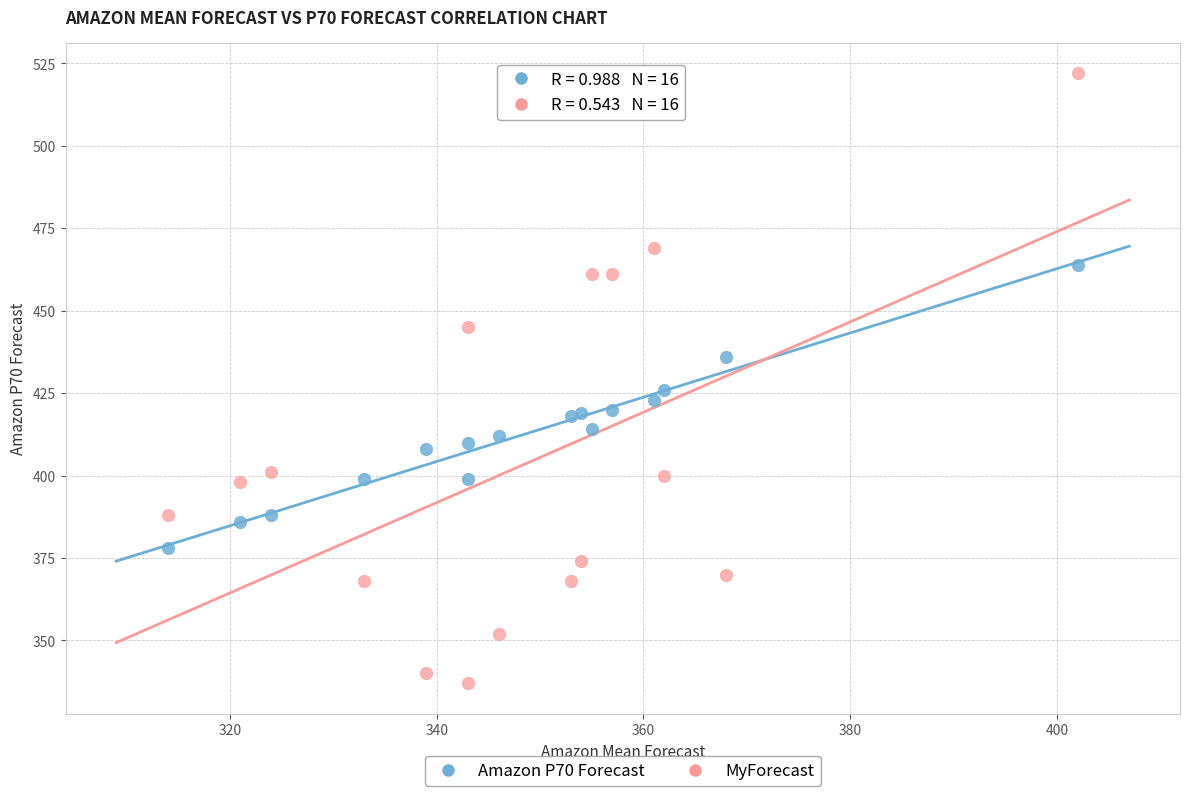

Which series reaches the maximum Y coordinate?

MyForecast